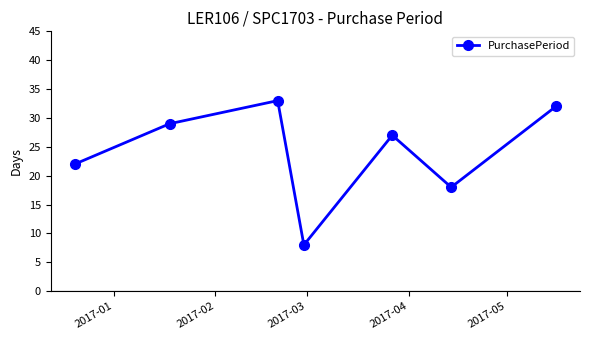

What is the difference between the second highest and minimum values?

24